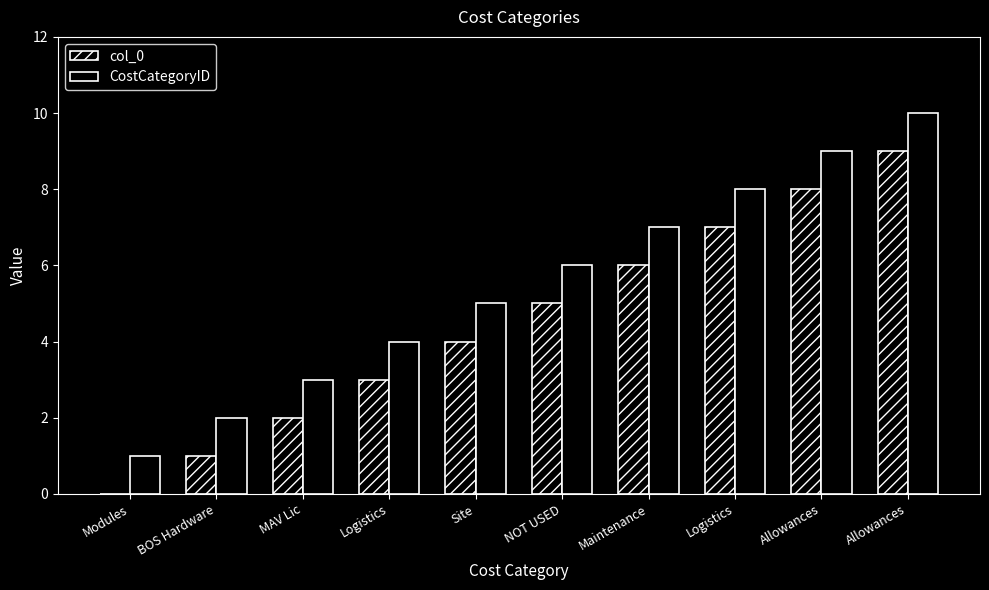

Which series has the largest total across all categories?

CostCategoryID